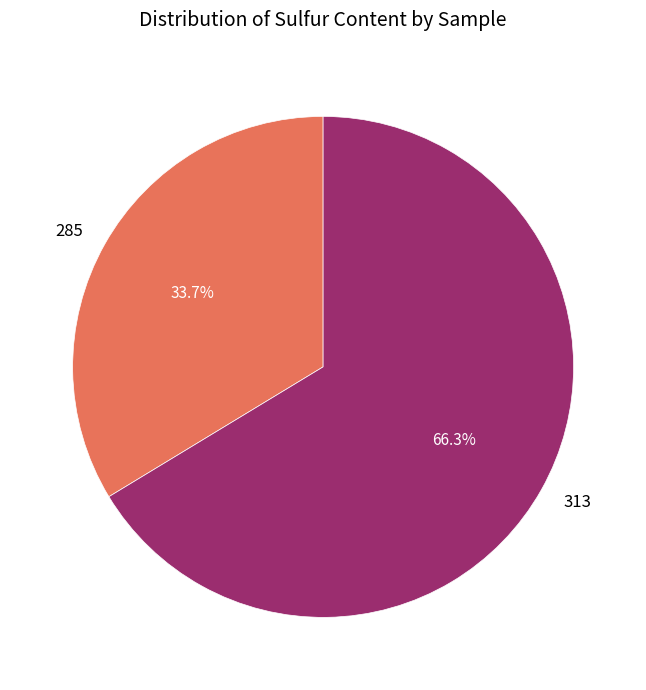

What is the total percentage of 285 and 313?

100.0%